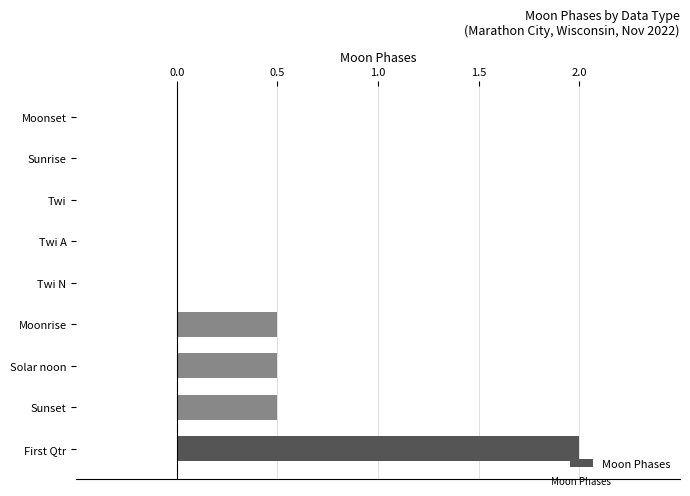

Reading bottom to top, list all the values displayed in this chart.

First Qtr=2.0	Sunset=0.5	Solar noon=0.5	Moonrise=0.5	Twi N=0.0	Twi A=0.0	Twi=0.0	Sunrise=0.0	Moonset=0.0